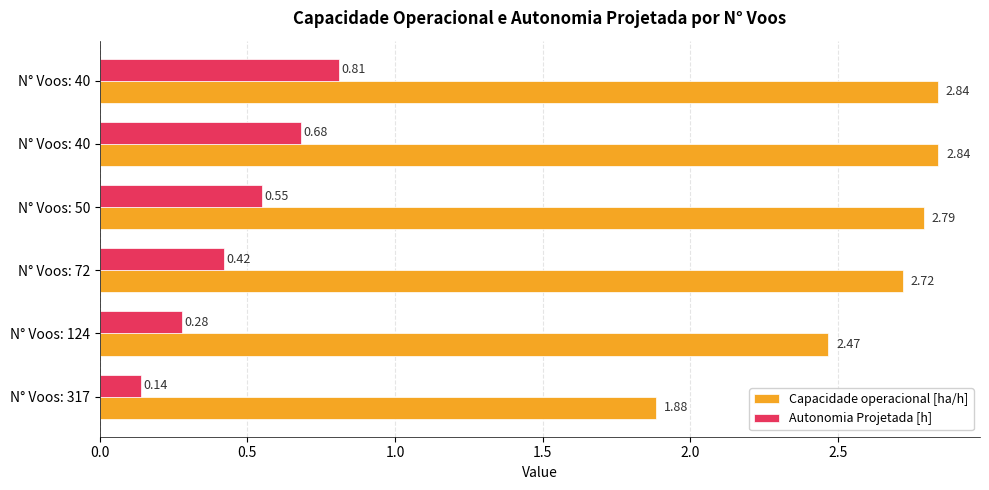

What is the difference between the maximum and minimum values in the Autonomia Projetada [h] series?

0.7